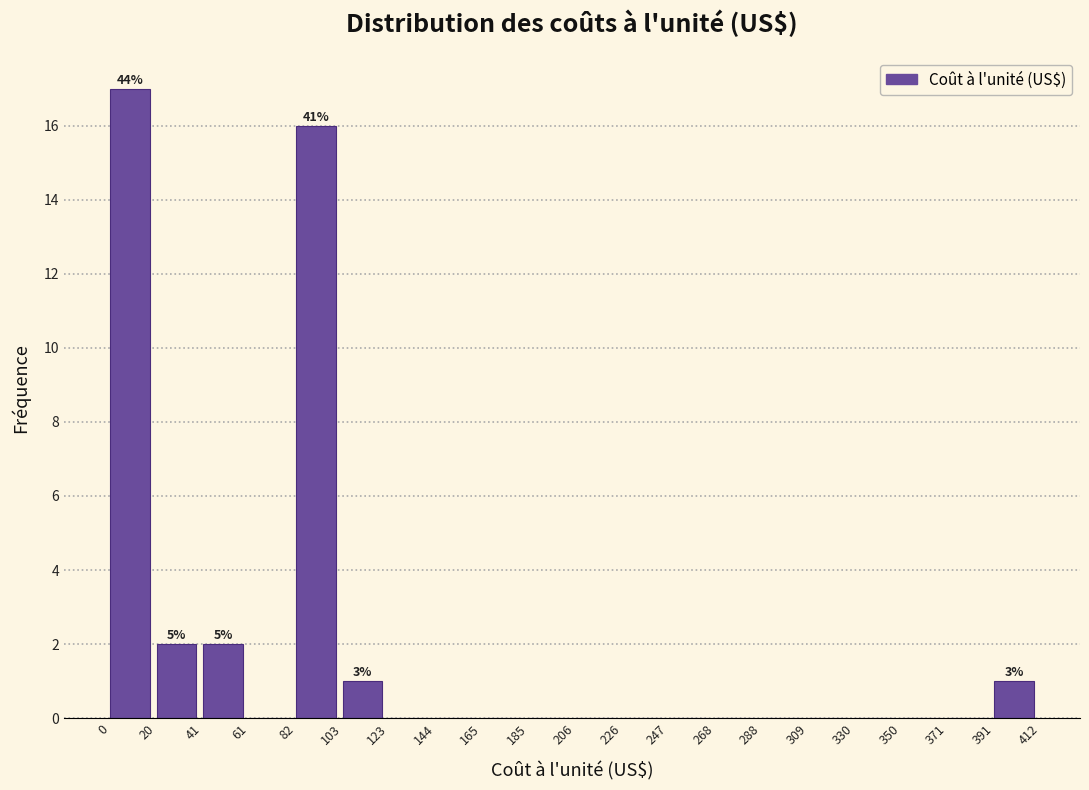

Which range on the x-axis has the tallest bar?

0 to 20